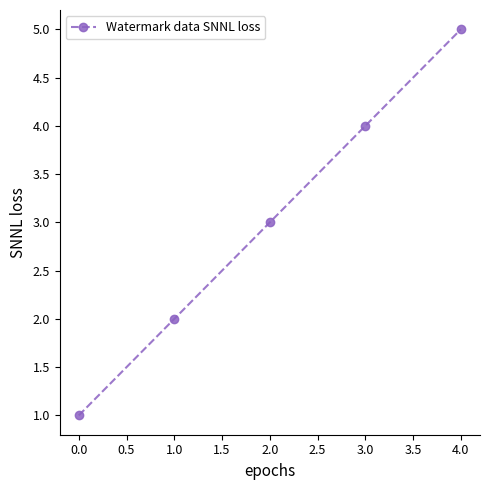

Is it true that the value at 4.0 is 5?

True